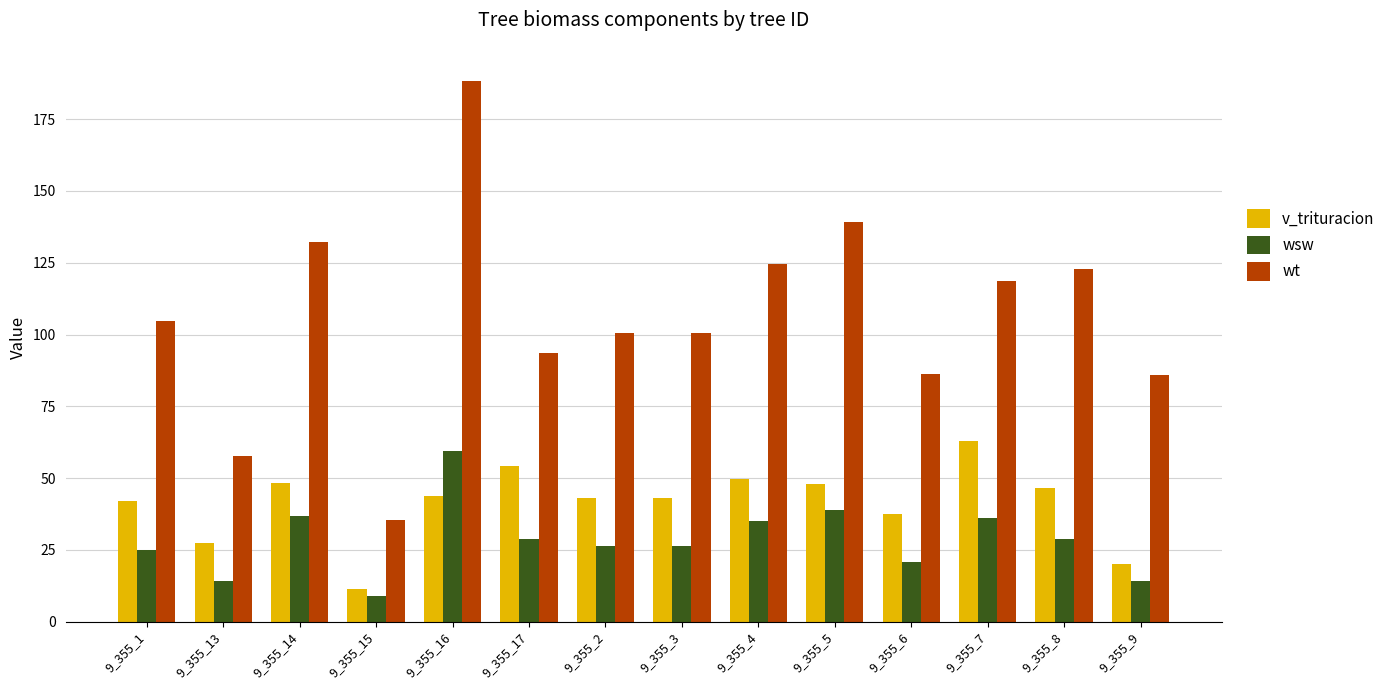

Is the value of v_trituracion at 9_355_7 greater than the value of wsw at 9_355_15?

Yes